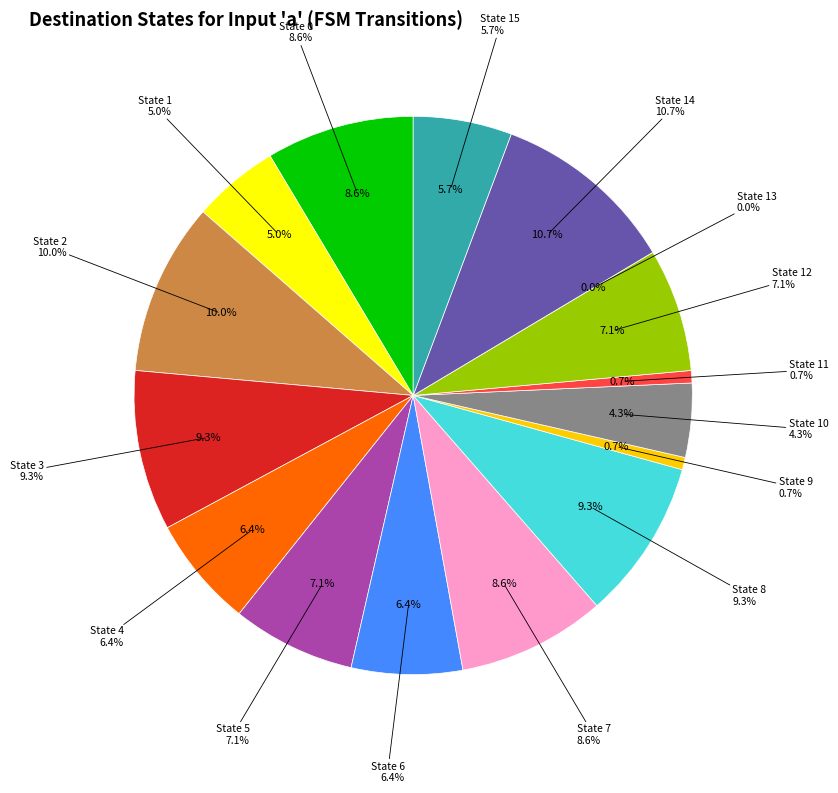

To the nearest percent, what portion does State 3 represent?

9%